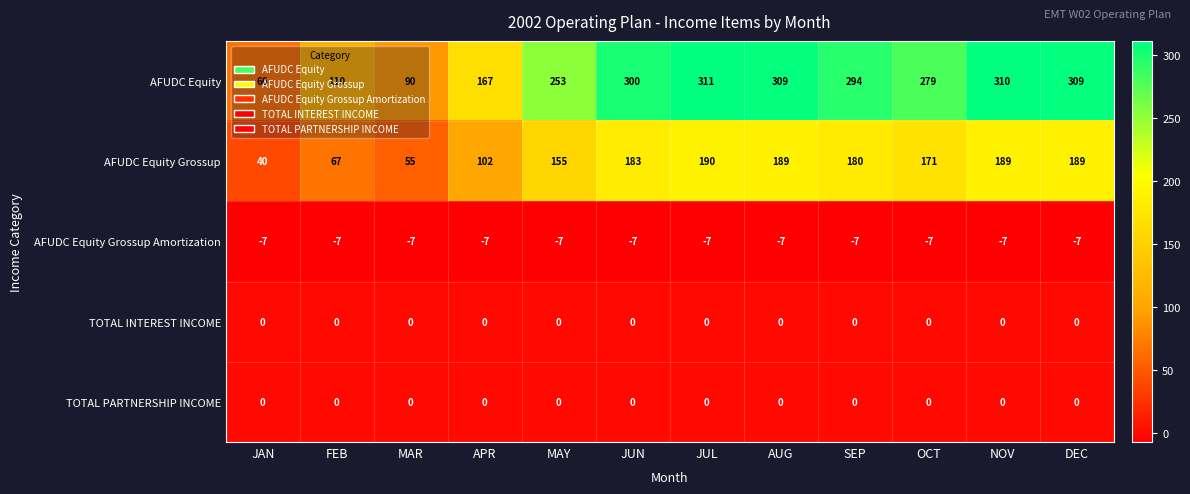

Which label corresponds to the largest value in the chart?

JUL